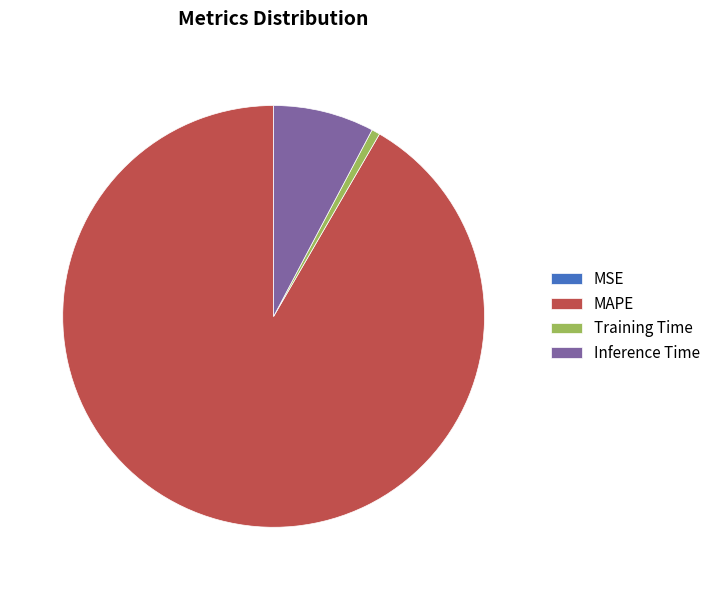

Do MAPE and Inference Time together represent more than half of the pie?

Yes